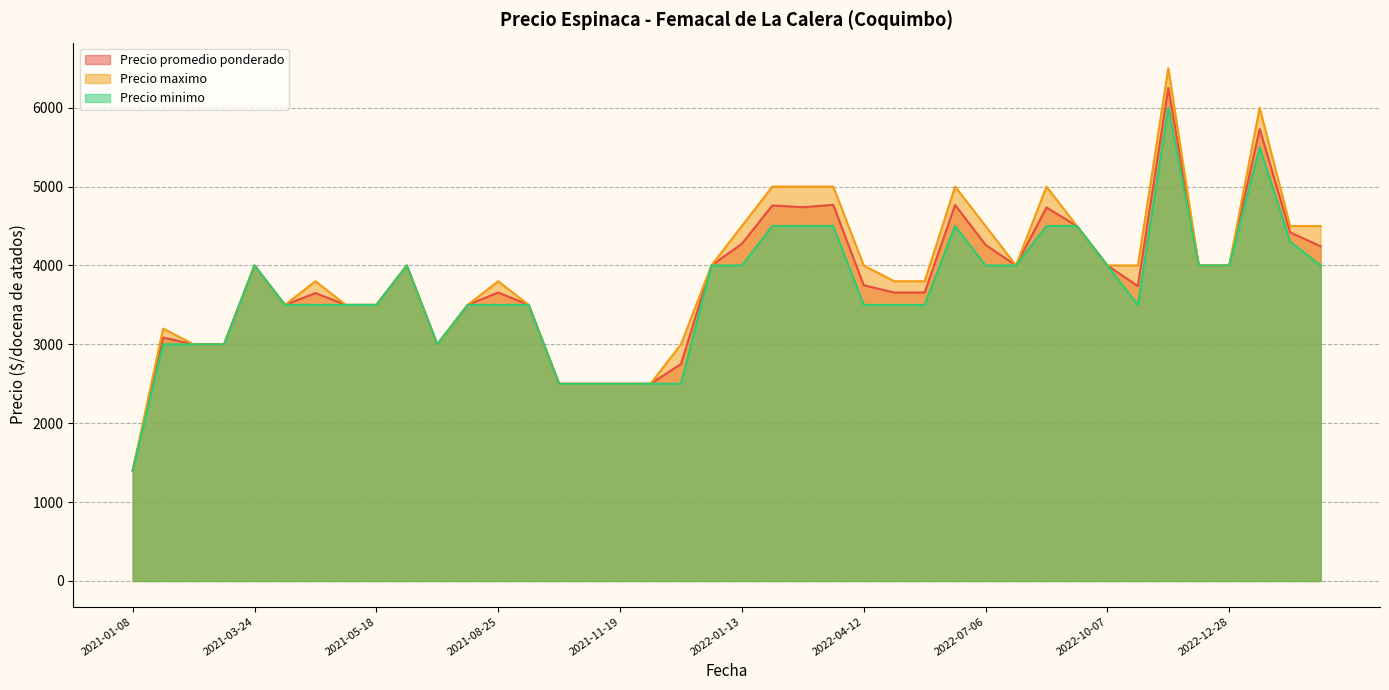

List the series in order of their peak value, highest first.

Precio maximo, Precio promedio ponderado, Precio minimo